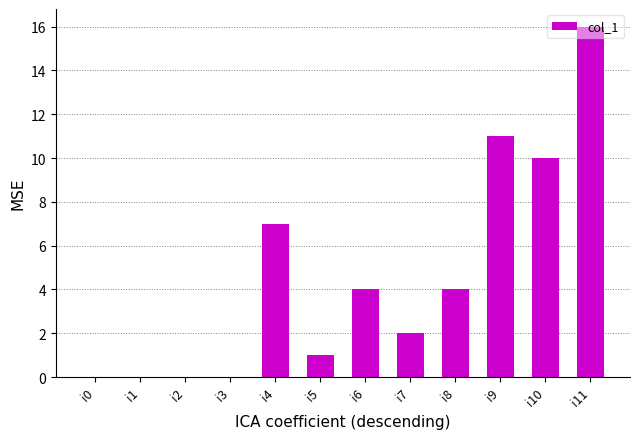

What is the change in value from i1 to i8?

+4